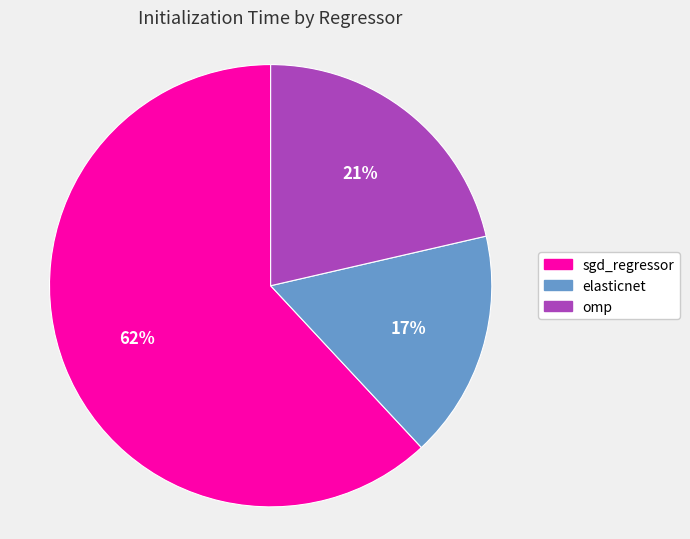

Rank the categories by value from lowest to highest.

elasticnet, omp, sgd_regressor